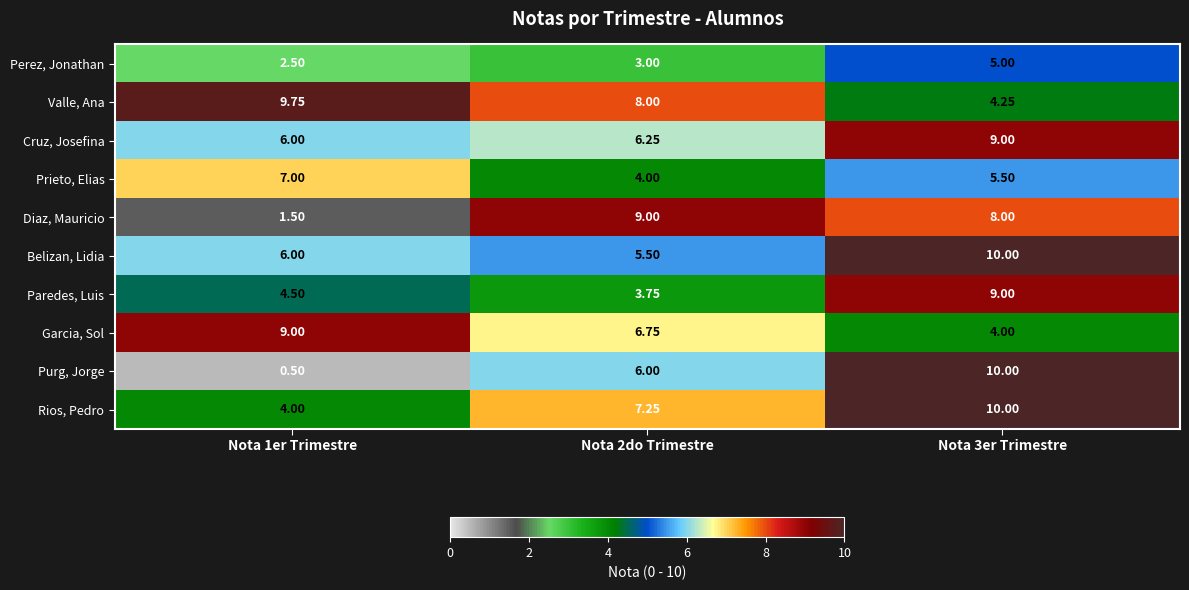

Which series has the widest spread of values?

Purg, Jorge